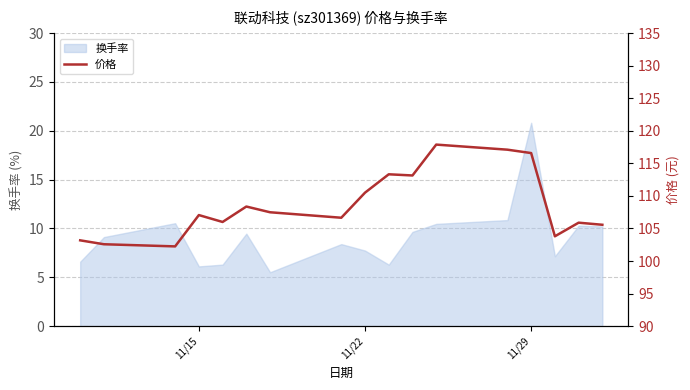

What is the minimum value for 换手率?

5.5